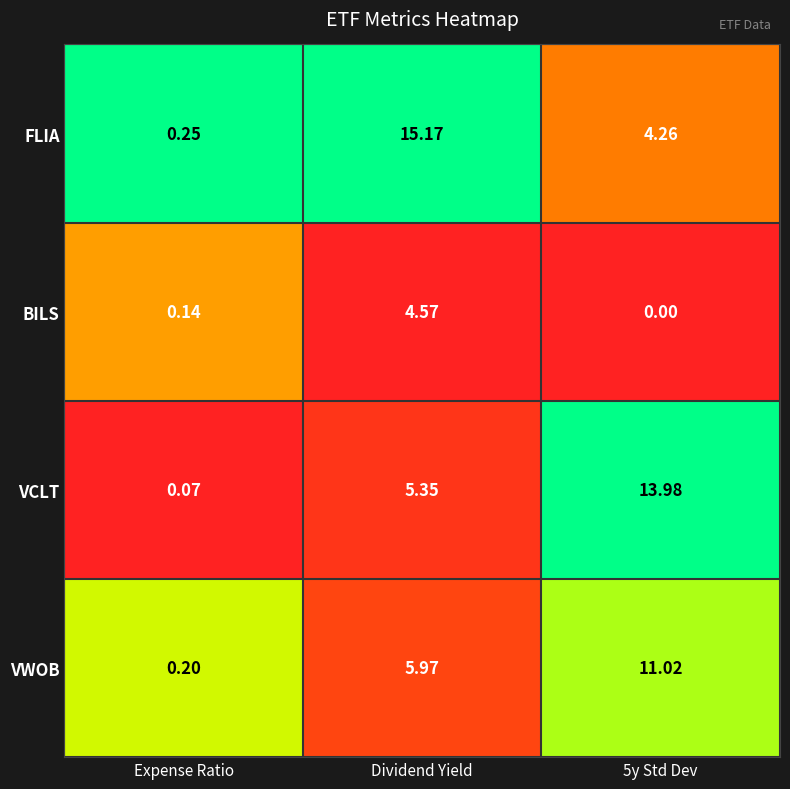

At Dividend Yield, list the series in order from largest to smallest.

FLIA, VWOB, VCLT, BILS